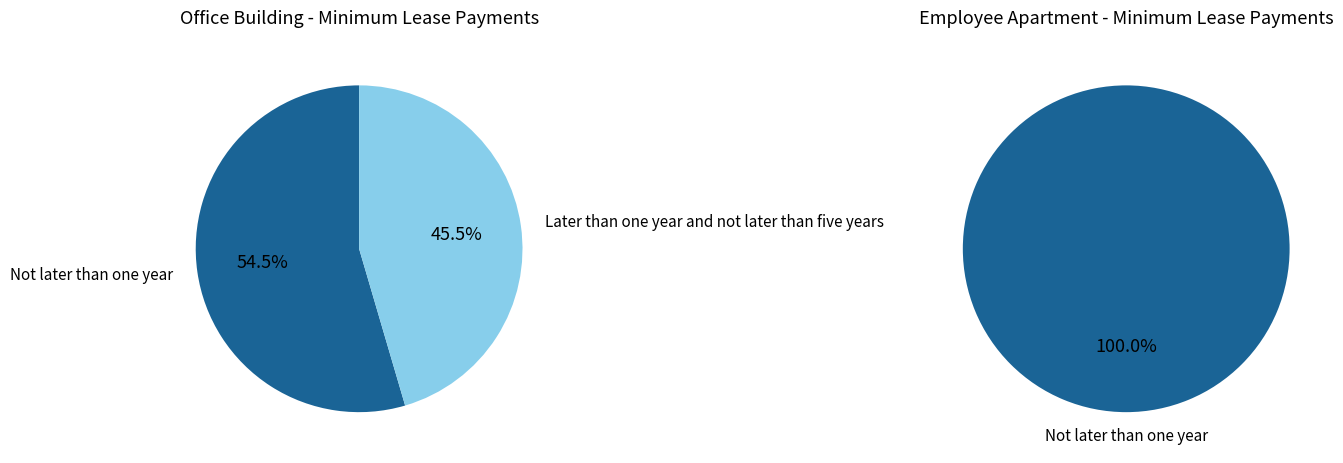

Does Later than one year and not later than five years account for over 50% of the chart?

No